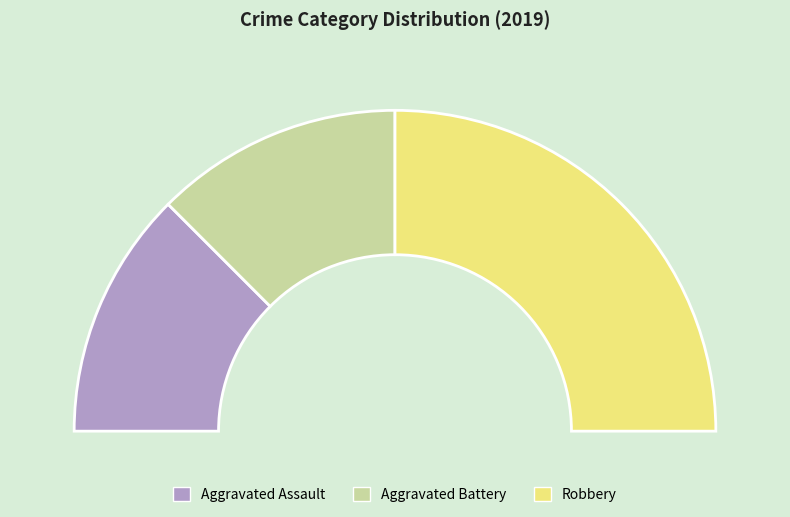

To the nearest percent, what portion does Aggravated Battery represent?

25%